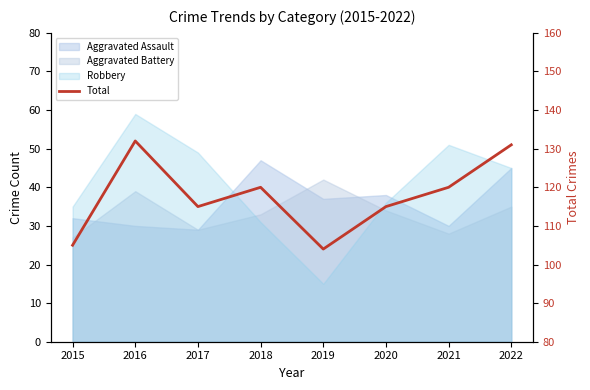

Read the value at 2018, to the nearest 10.

120